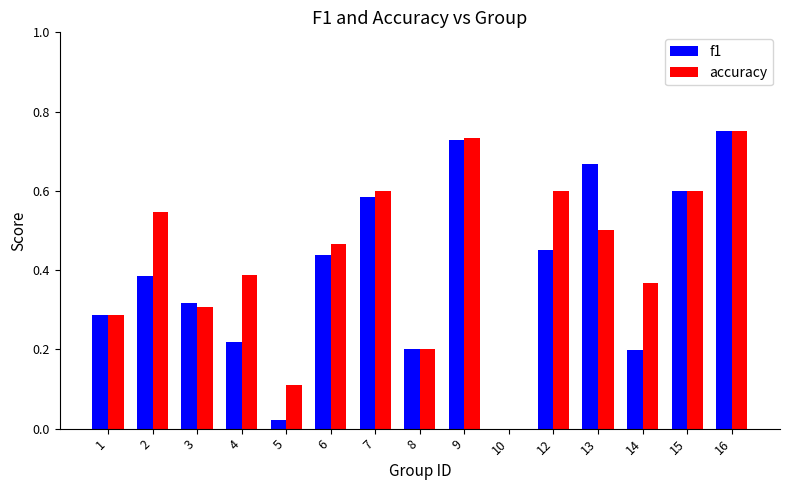

True or false: accuracy has a value of 0.5 at 13.

True